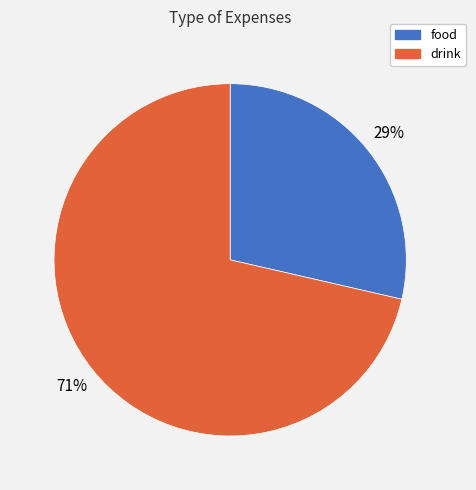

Is the sum of food and drink greater than half?

Yes